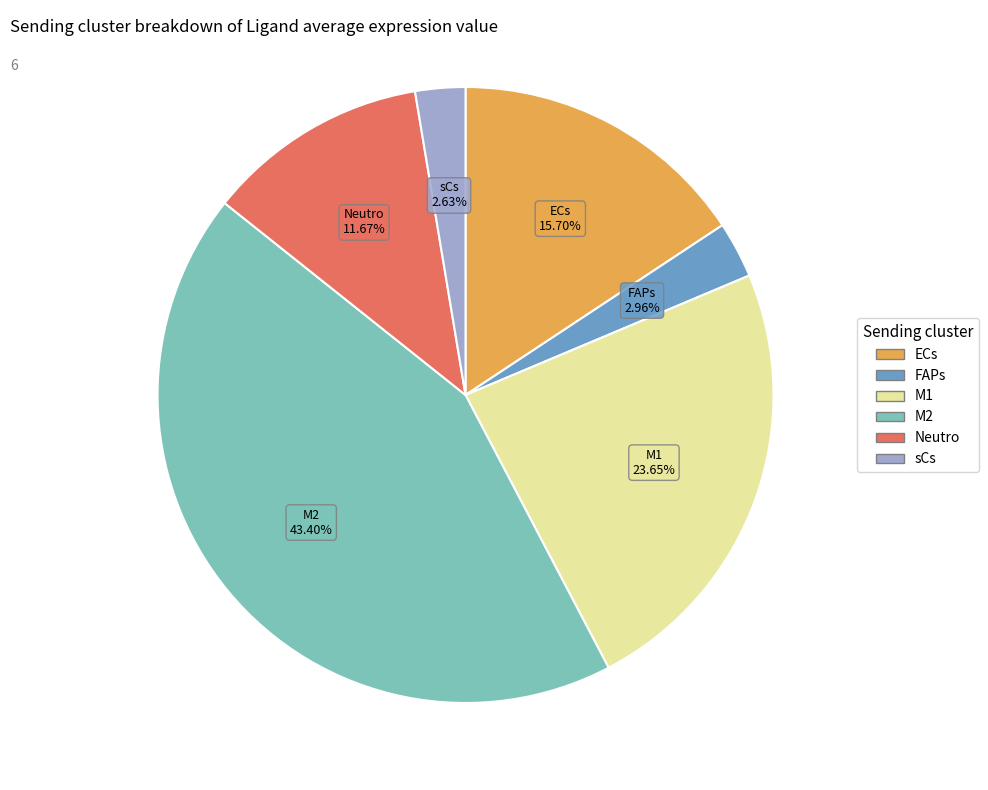

The sCs slice represents 3% of the pie. True or false?

True